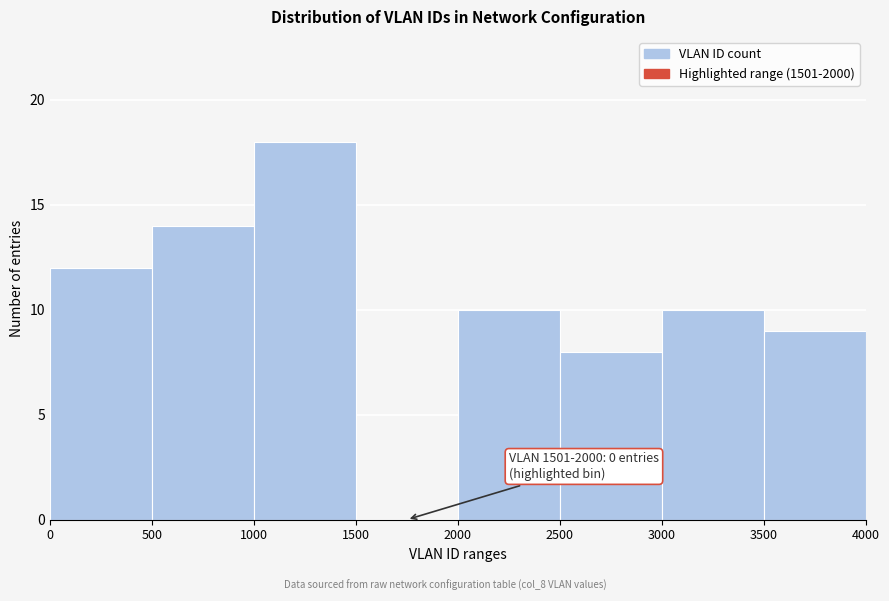

Which range on the x-axis has the tallest bar?

1000 to 1500